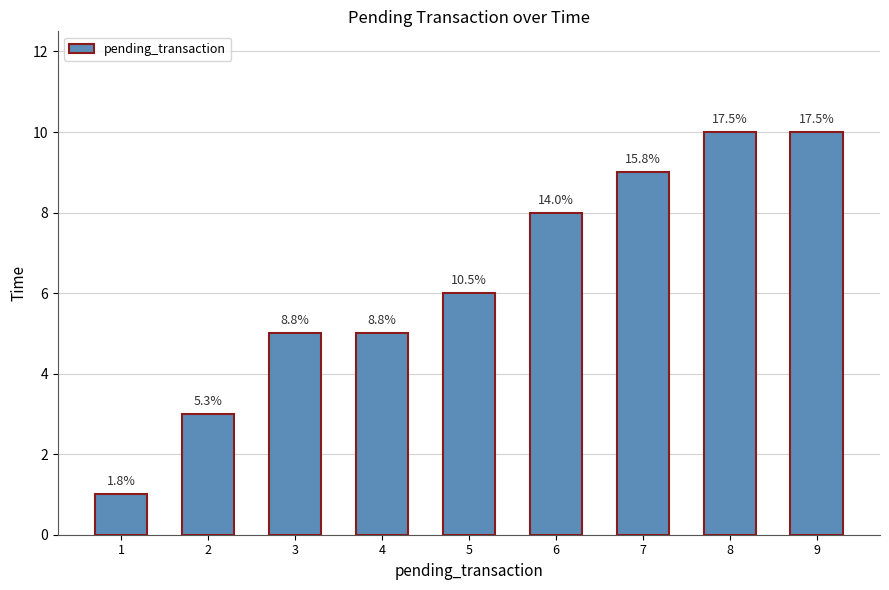

How many bars are there in total?

9